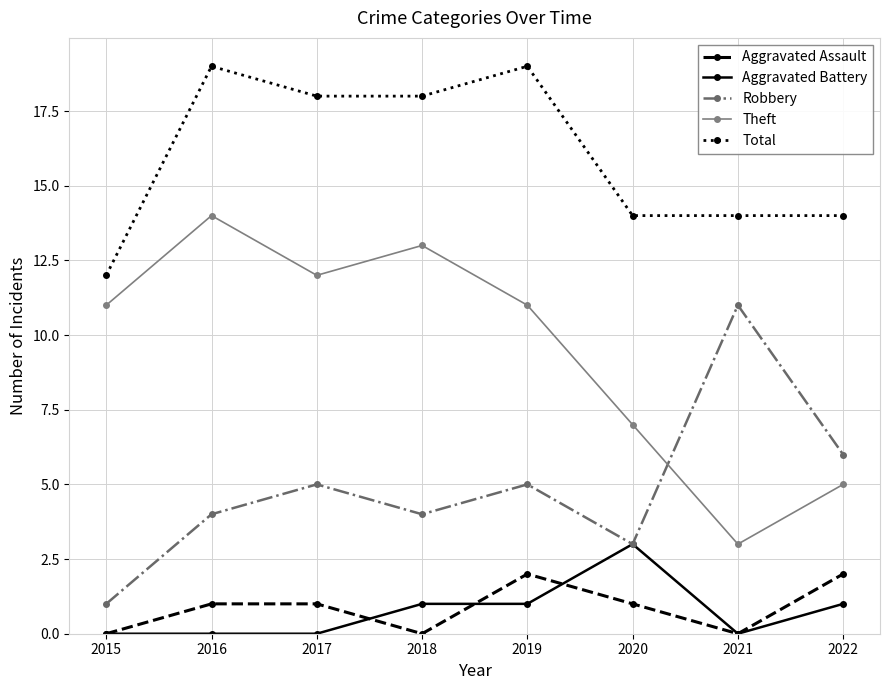

Reading left to right, list all the values displayed in this chart.

Aggravated Assault: 2015=0	2016=1	2017=1	2018=0	2019=2	2020=1	2021=0	2022=2
Aggravated Battery: 2015=0	2016=0	2017=0	2018=1	2019=1	2020=3	2021=0	2022=1
Robbery: 2015=1	2016=4	2017=5	2018=4	2019=5	2020=3	2021=11	2022=6
Theft: 2015=11	2016=14	2017=12	2018=13	2019=11	2020=7	2021=3	2022=5
Total: 2015=12	2016=19	2017=18	2018=18	2019=19	2020=14	2021=14	2022=14